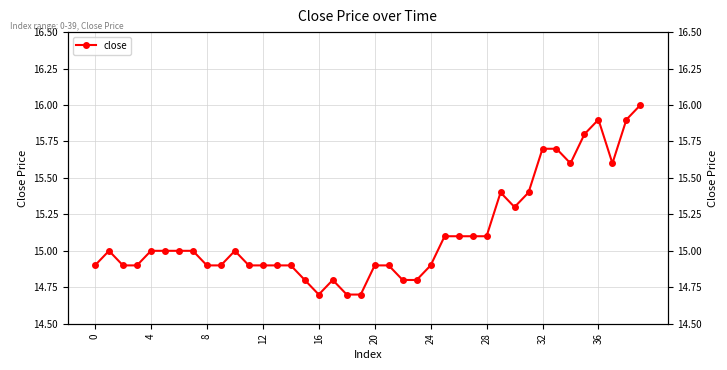

At which category does the chart reach its minimum across all series?

16